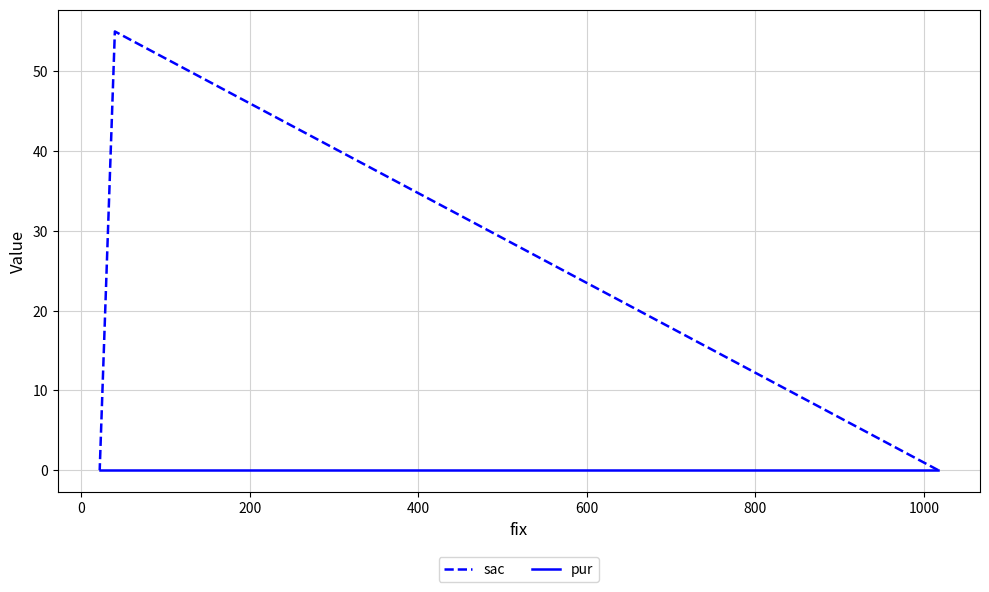

Does the chart display data point markers on the line(s)?

No